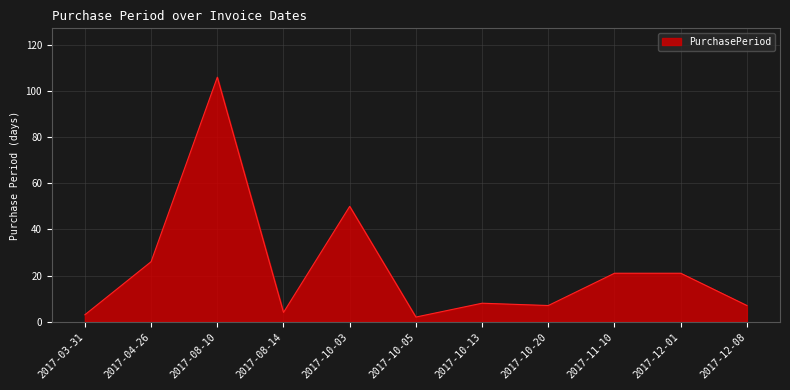

At which label is the value closest to 54?

2017-10-03